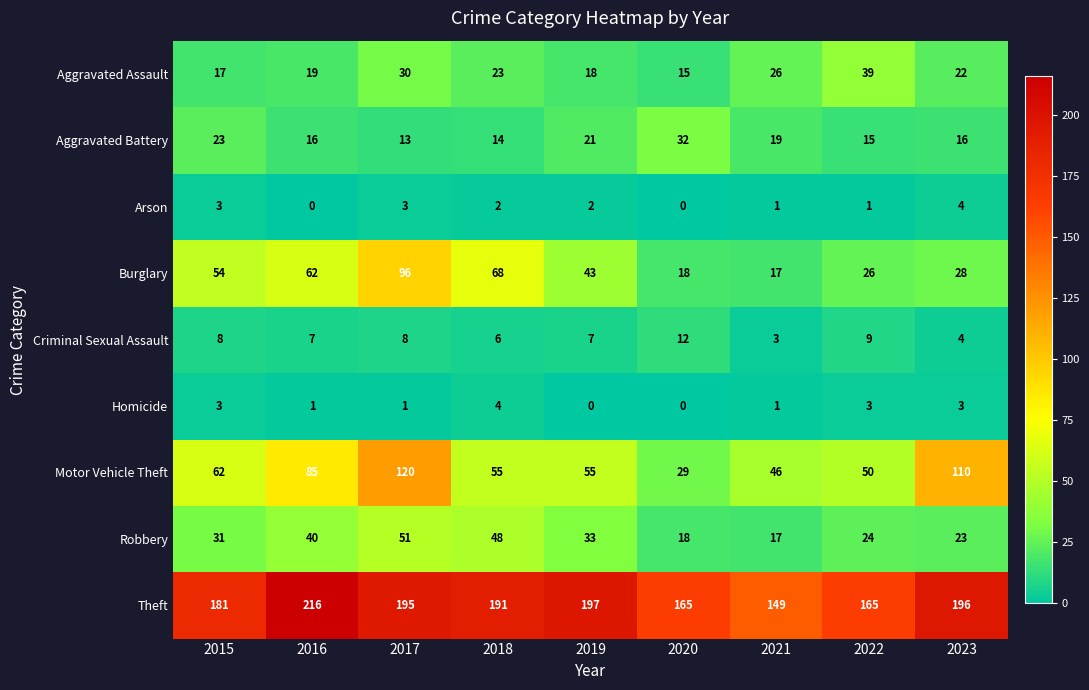

What is the maximum value for Theft?

216